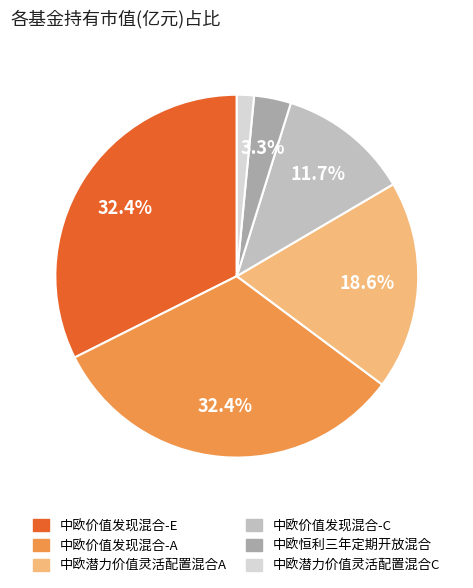

To the nearest percent, what is the average slice percentage?

17%